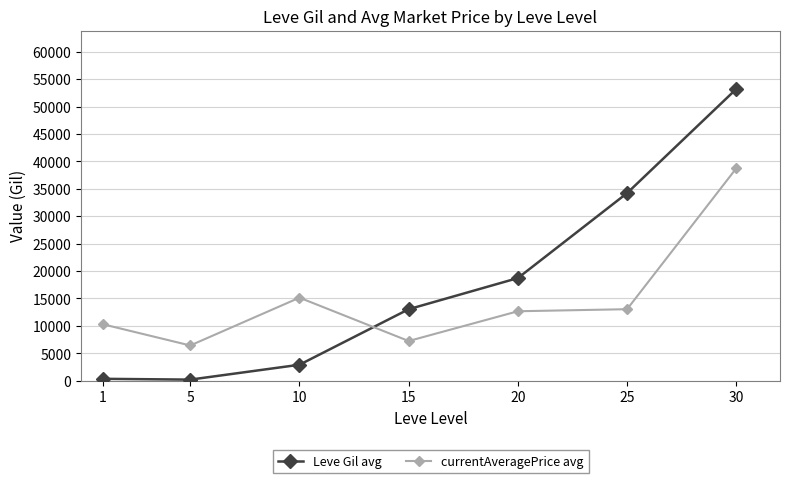

What is the value of the Leve Gil avg point at the 4th from the left?

13040.0